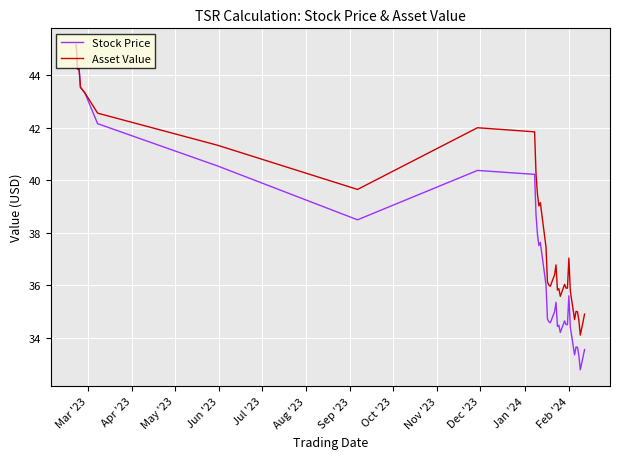

What is the greatest value displayed?

45.2